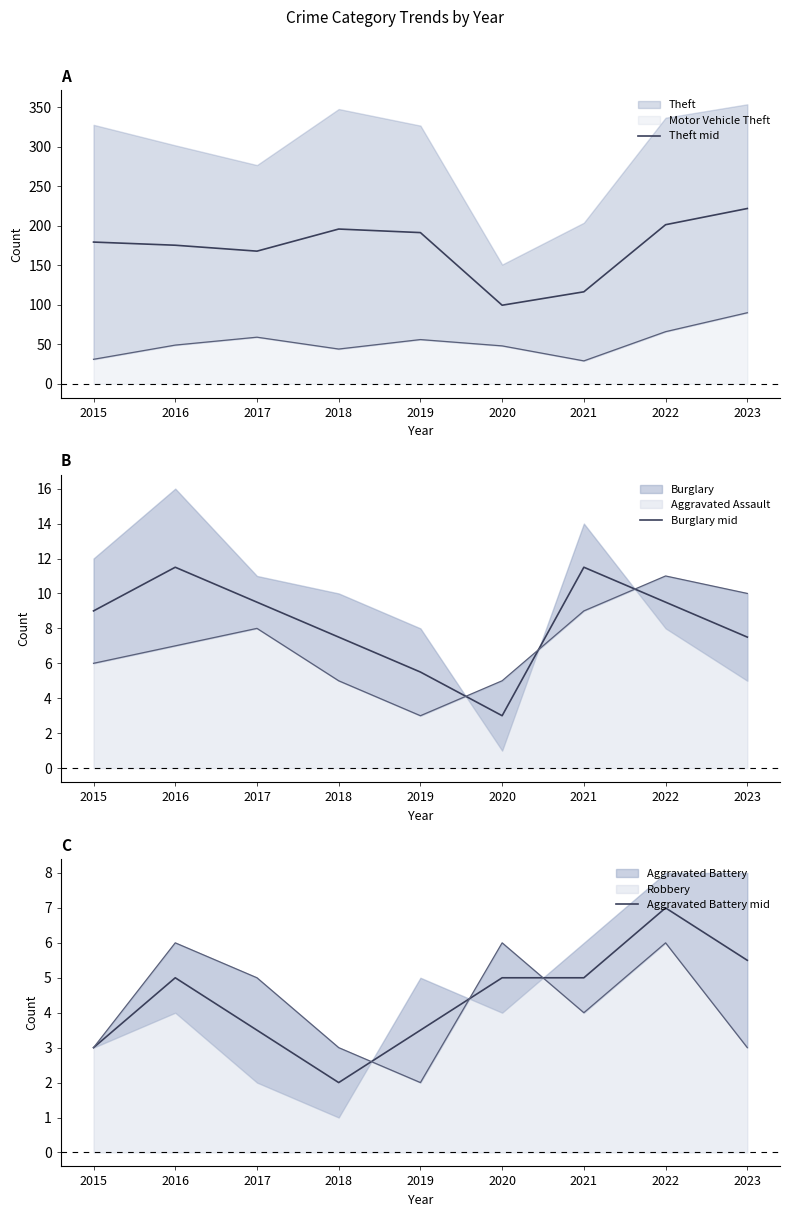

Is it true that Burglary mid equals 11.5 at 2021?

True